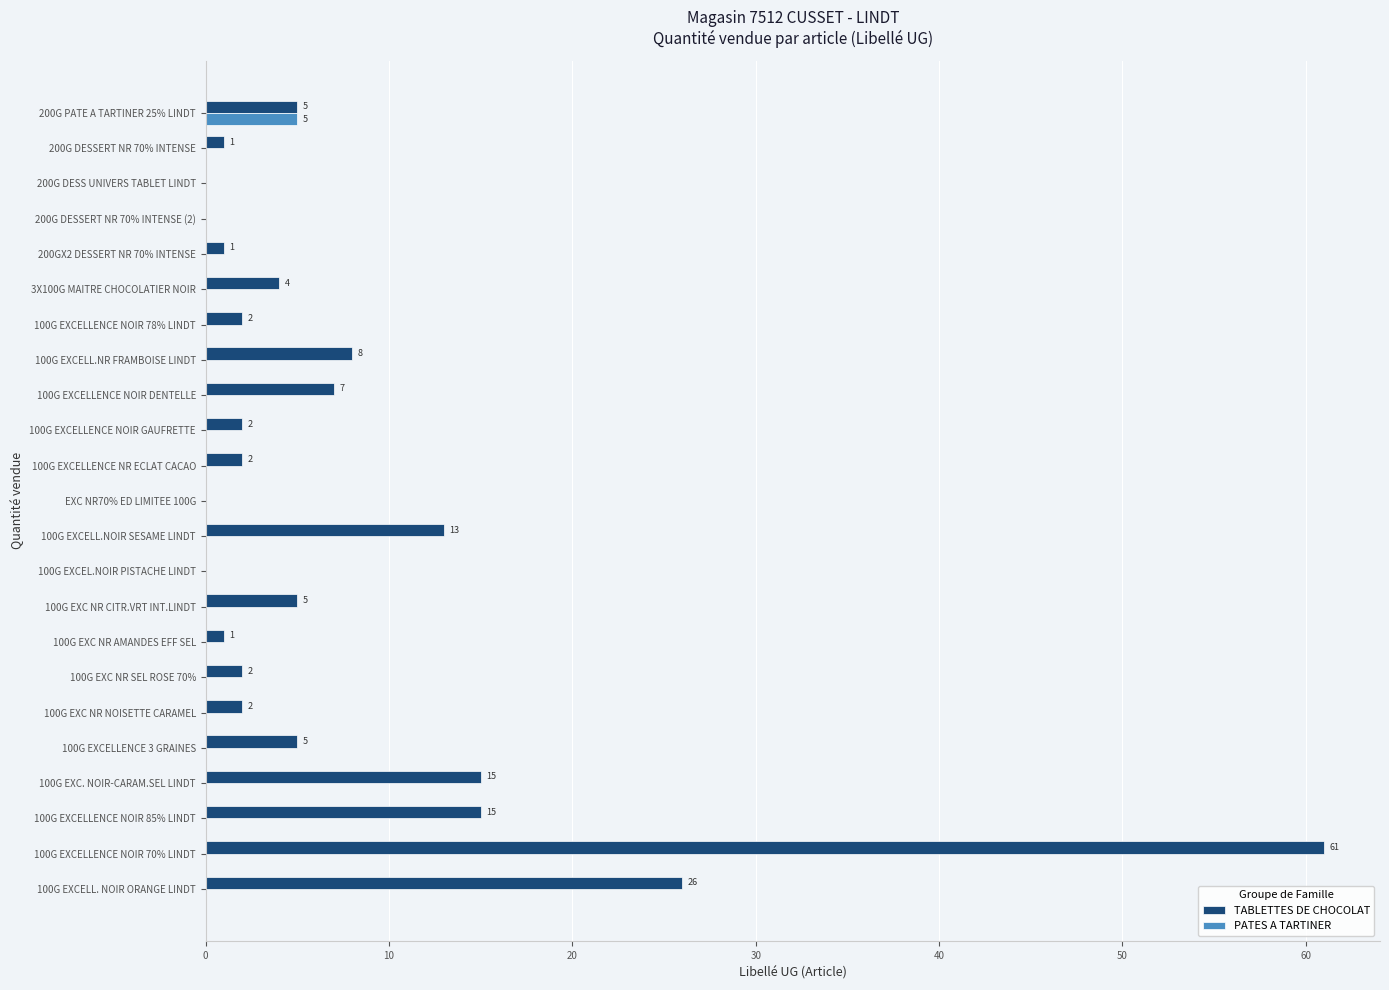

Where is TABLETTES DE CHOCOLAT nearest to the value 30?

100G EXCELL. NOIR ORANGE LINDT